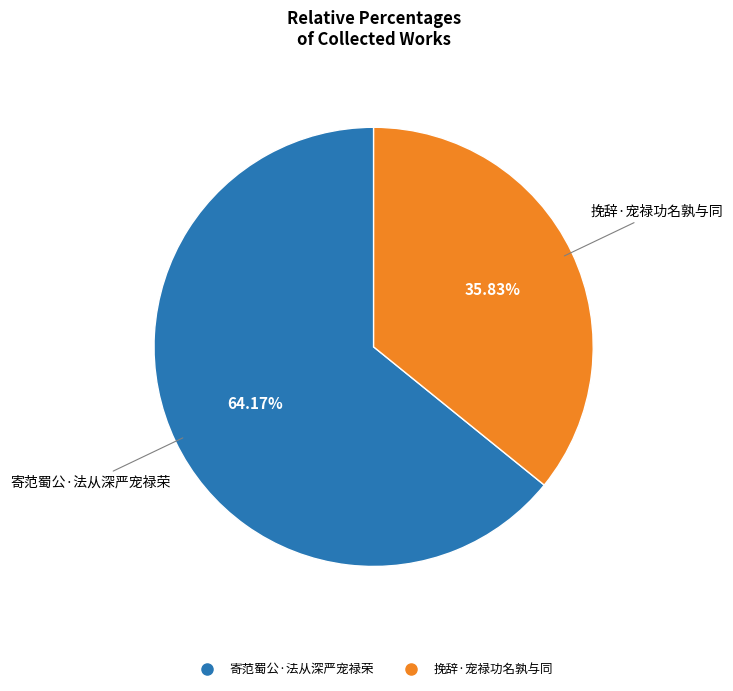

To the nearest percent, what portion does 挽辞·宠禄功名孰与同 represent?

36%